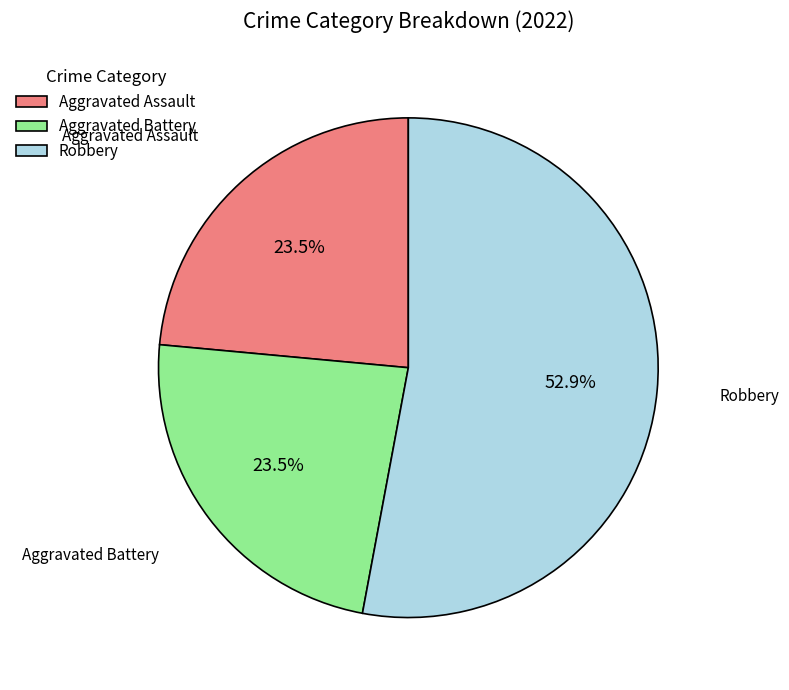

Is the sum of Robbery and Aggravated Assault greater than half?

Yes